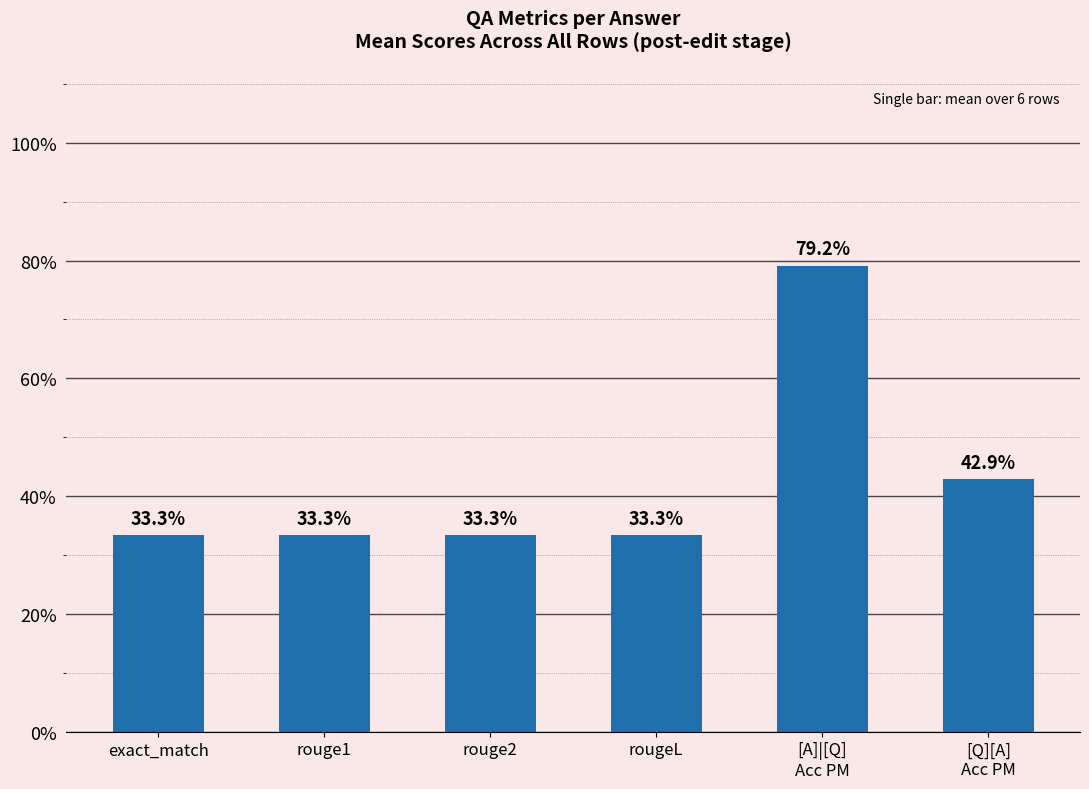

List the labels in order of value, smallest first.

exact_match, rouge1, rouge2, rougeL, [Q][A]
Acc PM, [A]|[Q]
Acc PM